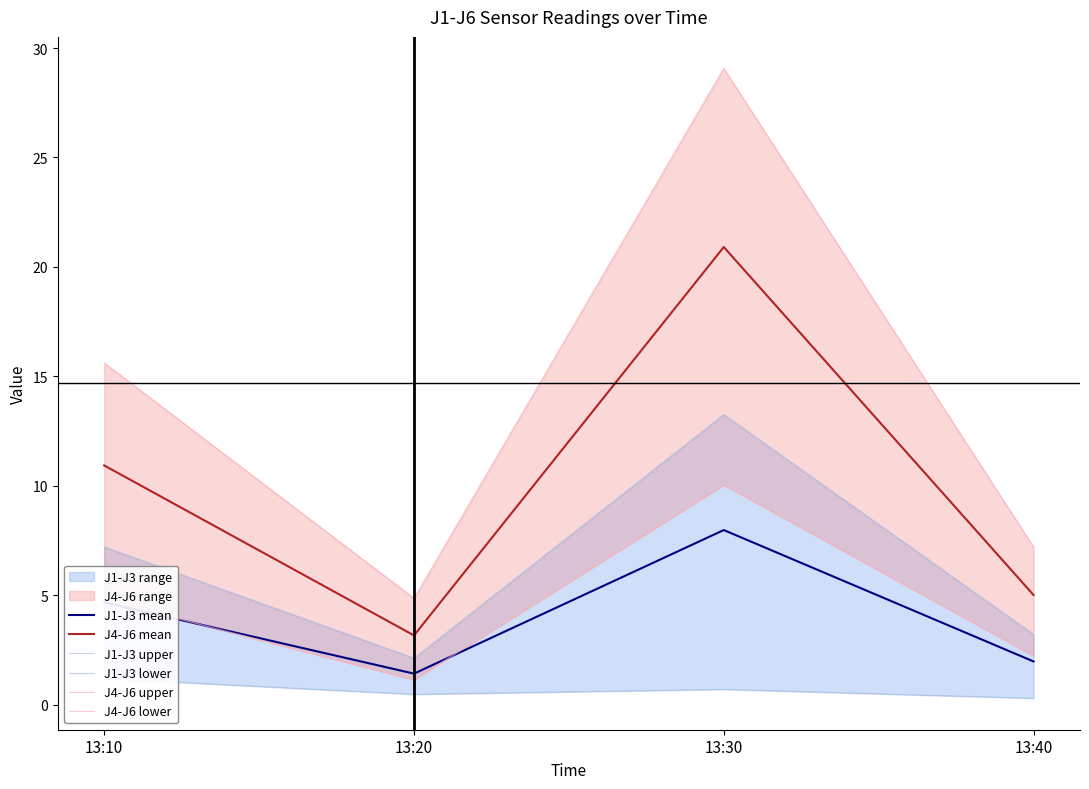

Reading left to right, extract all data points from this chart.

J1-J3 mean: 13:10=4.7	13:20=1.4	13:30=8.0	13:40=2.0
J4-J6 mean: 13:10=10.9	13:20=3.2	13:30=20.9	13:40=5.0
J1-J3 upper: 13:10=7.2	13:20=2.1	13:30=13.3	13:40=3.2
J1-J3 lower: 13:10=1.2	13:20=0.5	13:30=0.7	13:40=0.3
J4-J6 upper: 13:10=15.6	13:20=4.9	13:30=29.1	13:40=7.2
J4-J6 lower: 13:10=4.8	13:20=1.1	13:30=10.0	13:40=2.2